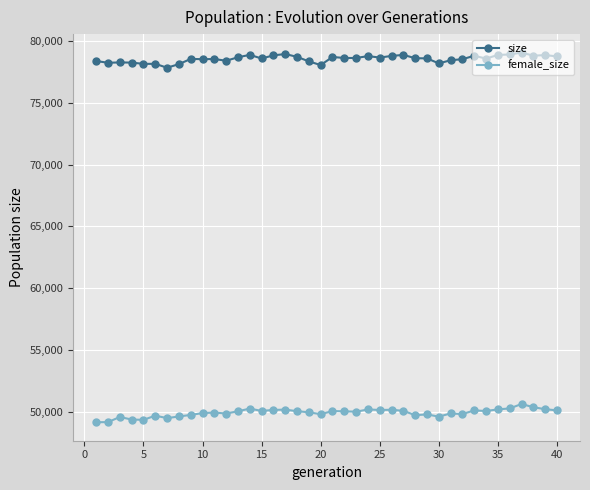

True or false: size and female_size cross at least once.

False